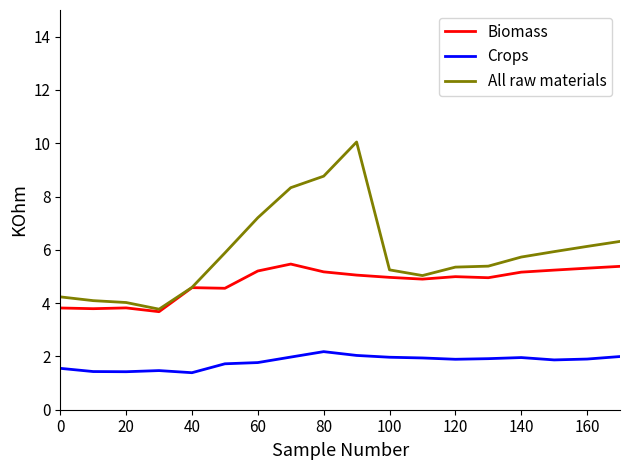

What is the minimum value shown in the chart?

1.4